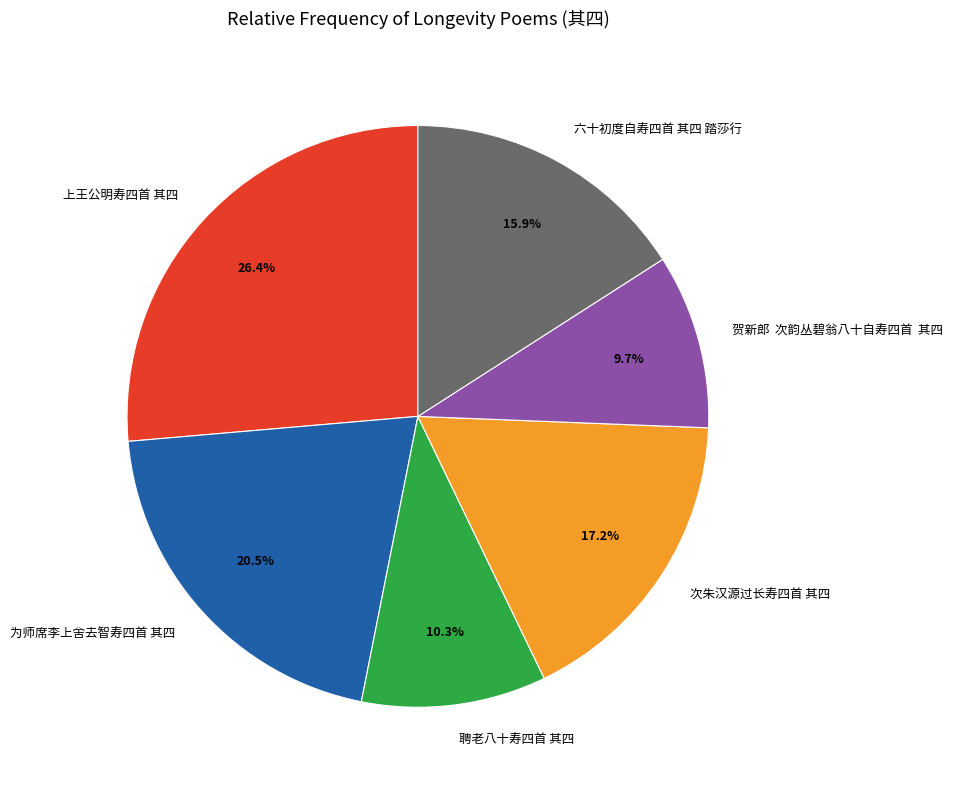

Which slice is the largest?

上王公明寿四首 其四